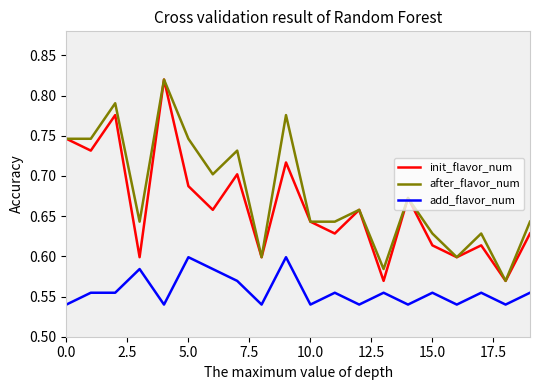

True or false: add_flavor_num and init_flavor_num intersect in this chart.

False